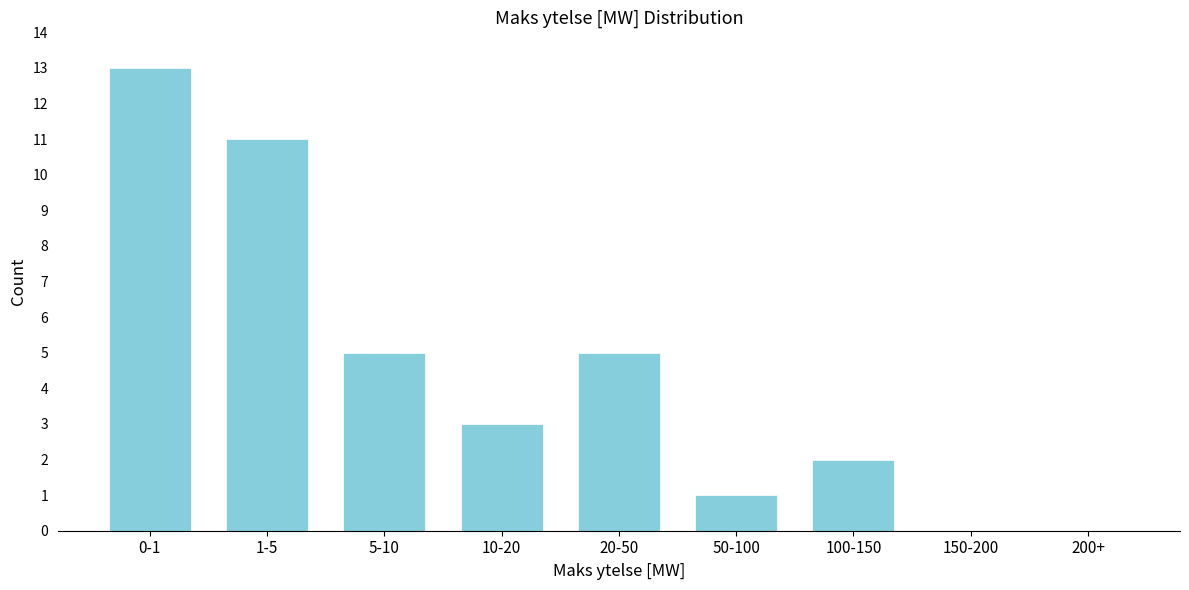

Reading right to left, extract all data points from this chart.

200+=0	150-200=0	100-150=2	50-100=1	20-50=5	10-20=3	5-10=5	1-5=11	0-1=13